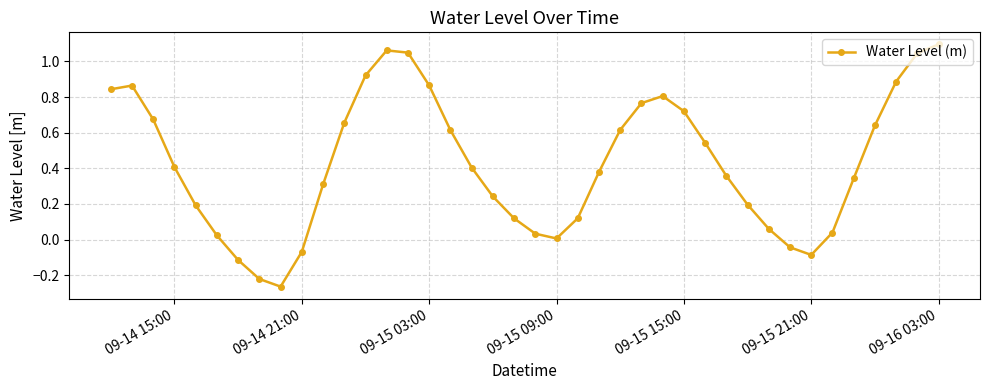

True or false: there are more than 1 points higher than both neighbors.

True